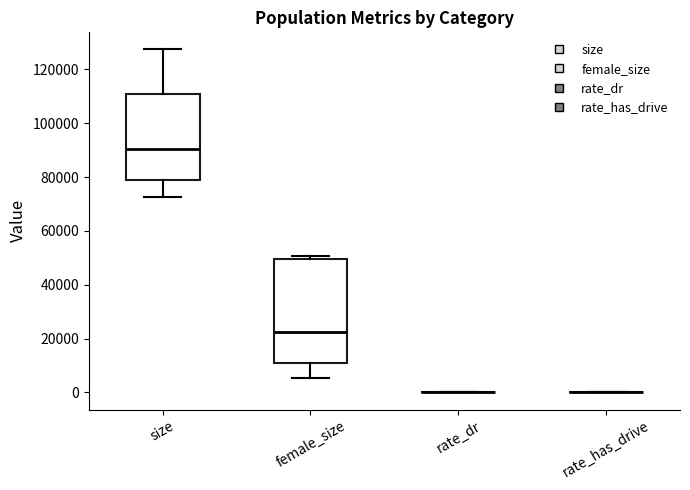

Reading left to right, read every box against the y-axis: the position of its median line, the range the box covers, and the ends of its whiskers. The values are not printed on the chart, so give them approximately, as read against the axis.

size: median 90000, box 78000 to 110000, whiskers 72000 to 128000
female_size: median 22000, box 12000 to 50000, whiskers 6000 to 50000 (just above the box's upper edge)
rate_dr: box collapsed to a line at 0, whiskers 0 to 0
rate_has_drive: box collapsed to a line at 0, whiskers 0 to 0